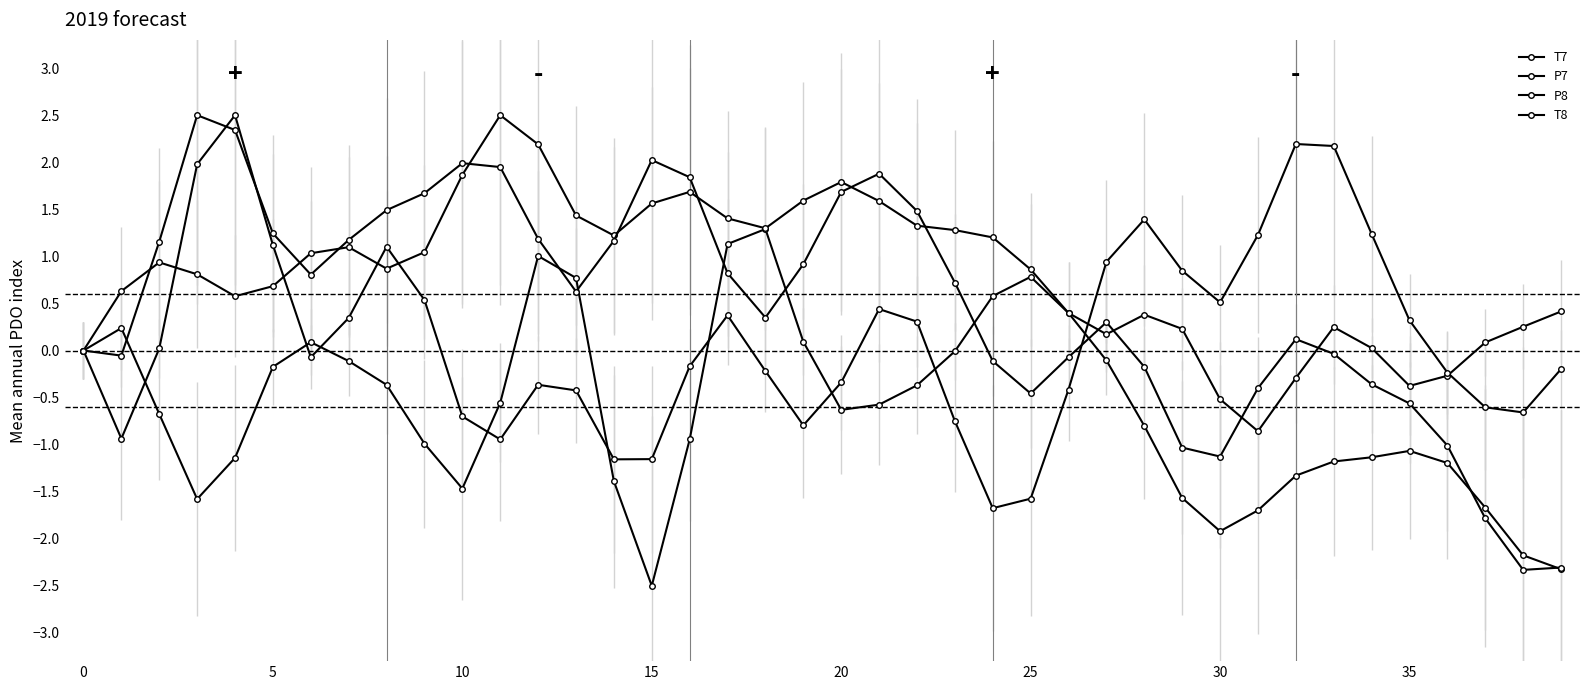

Reading left to right, list all the values displayed in this chart.

T7: 0.0	0.2	-0.7	-1.6	-1.1	-0.2	0.1	-0.1	-0.4	-1.0	-1.5	-0.6	1.0	0.8	-1.4	-2.5	-0.9	1.1	1.3	0.1	-0.6	-0.6	-0.4	-0.0	0.6	0.8	0.4	0.2	0.4	0.2	-0.5	-0.9	-0.3	0.2	0.0	-0.4	-0.3	0.1	0.3	0.4
P7: -0.0	0.6	0.9	0.8	0.6	0.7	1.0	1.1	0.9	1.0	1.9	2.5	2.2	1.4	1.2	1.6	1.7	1.4	1.3	1.6	1.8	1.6	1.3	1.3	1.2	0.9	0.4	-0.1	-0.8	-1.6	-1.9	-1.7	-1.3	-1.2	-1.1	-1.1	-1.2	-1.7	-2.2	-2.3
P8: -0.0	-0.1	1.2	2.5	2.3	1.2	0.8	1.2	1.5	1.7	2.0	1.9	1.2	0.6	1.2	2.0	1.8	0.8	0.3	0.9	1.7	1.9	1.5	0.7	-0.1	-0.5	-0.1	0.3	-0.2	-1.0	-1.1	-0.4	0.1	-0.0	-0.4	-0.6	-1.0	-1.8	-2.3	-2.3
T8: 0.0	-0.9	0.0	2.0	2.5	1.1	-0.1	0.3	1.1	0.5	-0.7	-0.9	-0.4	-0.4	-1.2	-1.2	-0.2	0.4	-0.2	-0.8	-0.3	0.4	0.3	-0.7	-1.7	-1.6	-0.4	0.9	1.4	0.8	0.5	1.2	2.2	2.2	1.2	0.3	-0.2	-0.6	-0.7	-0.2